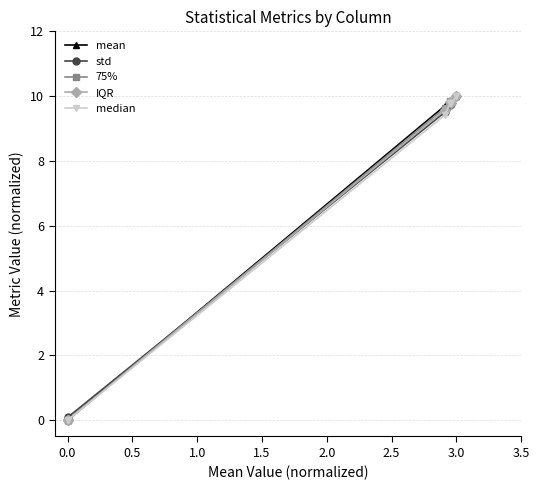

True or false: 75% has more than 2 interior local peaks.

False